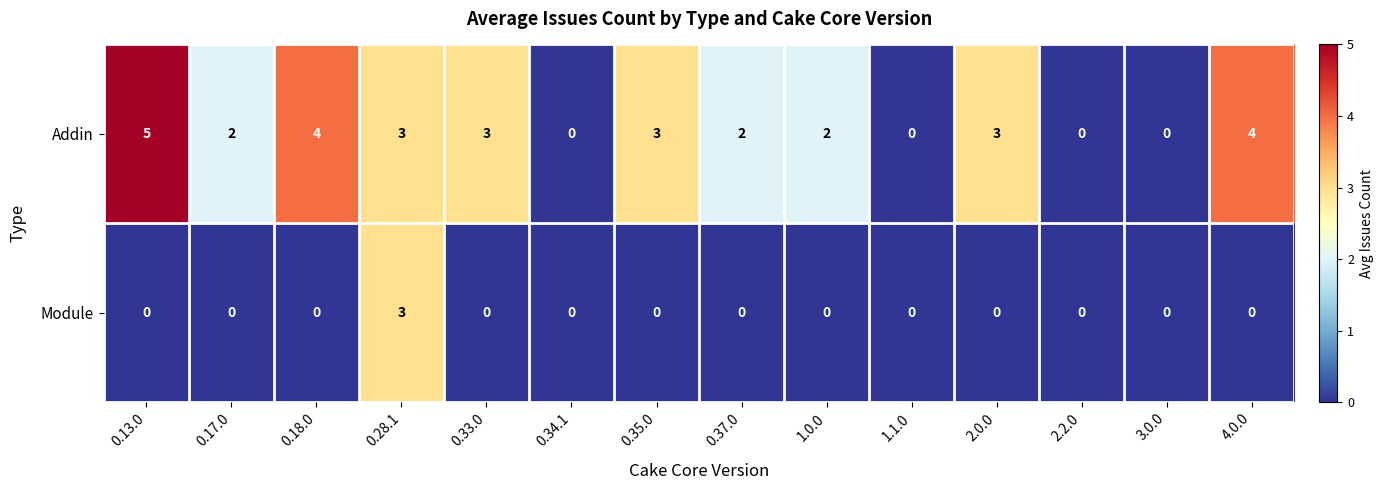

The Module series shows -2 at 2.0.0. True or false?

False